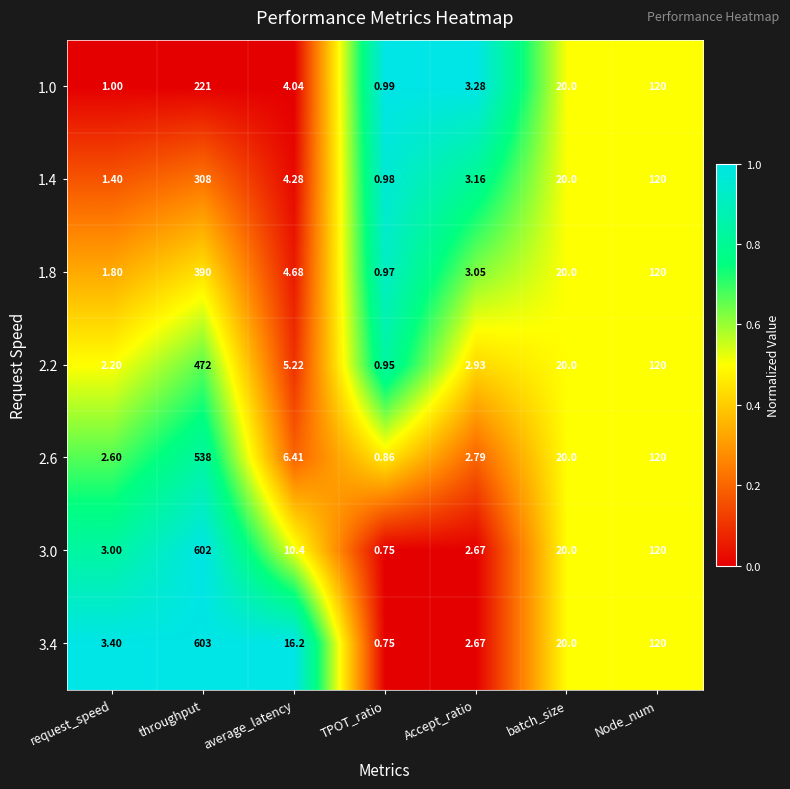

Which series changed the most between average_latency and batch_size?

1.0